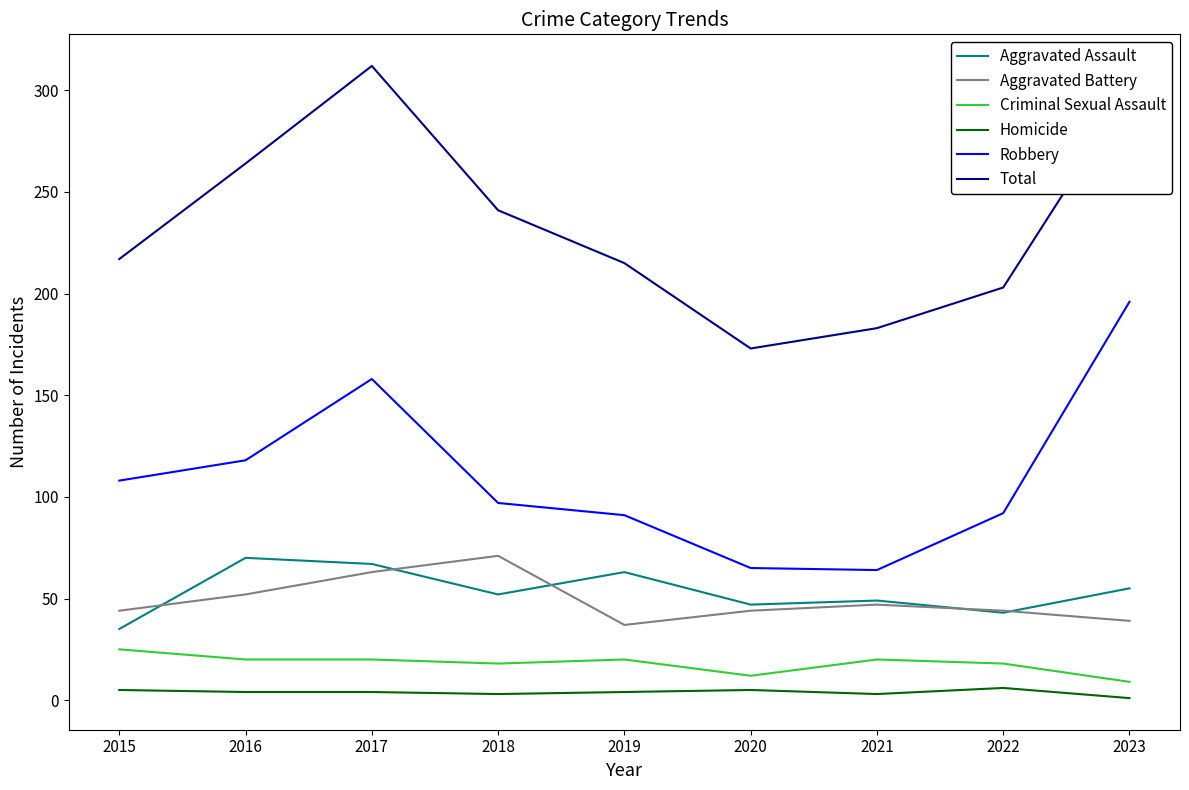

Where does the Robbery series first go above 97?

2015